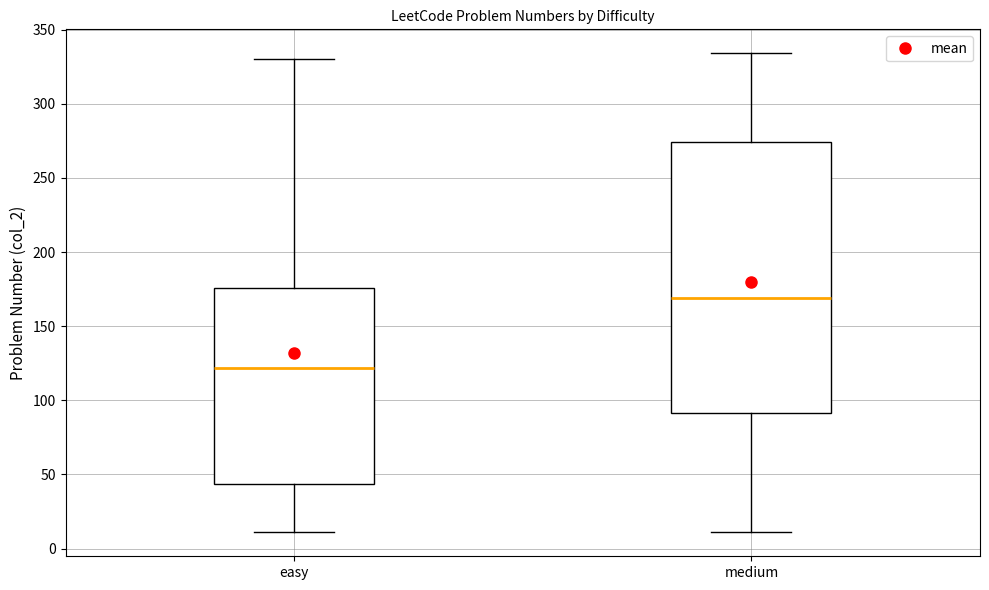

Comparing the boxes themselves (not the whiskers), which one is the tallest?

medium